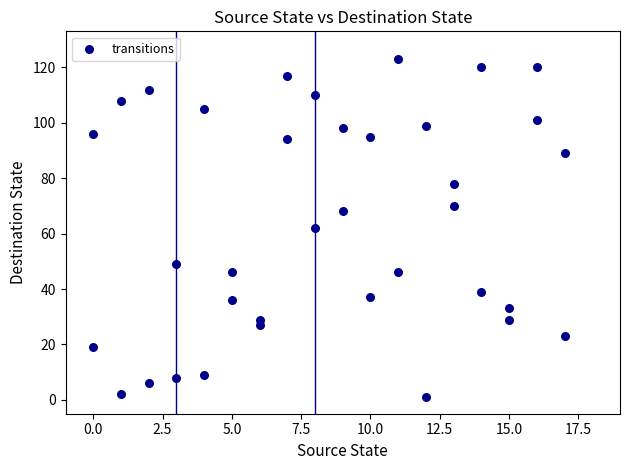

What is the range of X values (max minus min)?

17